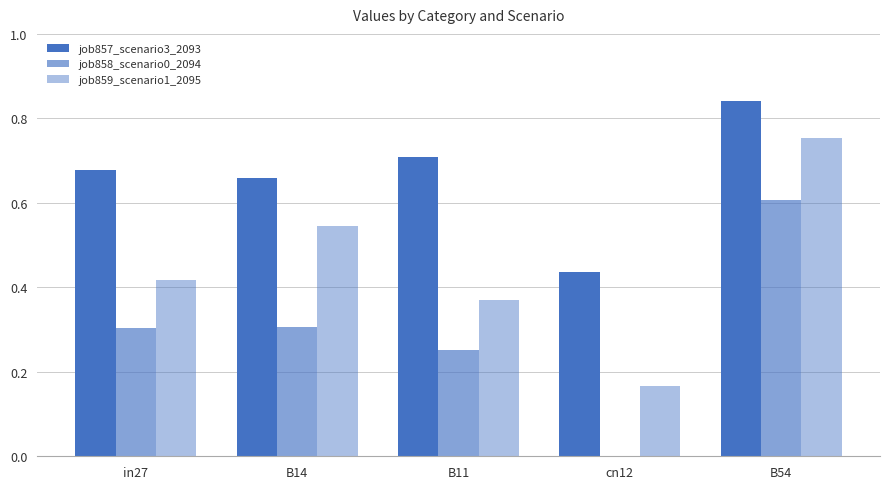

Which has a higher value, cn12 or B54?

B54